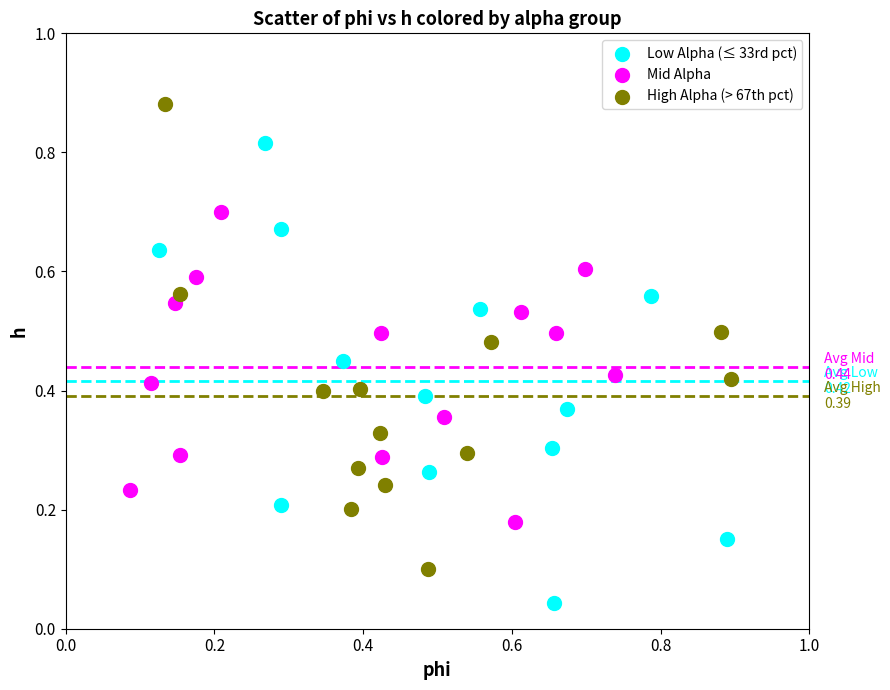

What are all the series names shown in the legend?

Low Alpha (≤ 33rd pct), Mid Alpha, High Alpha (> 67th pct)